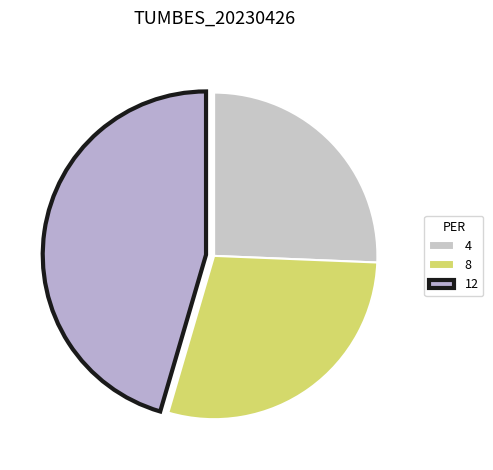

Which category has the biggest portion of the pie?

12